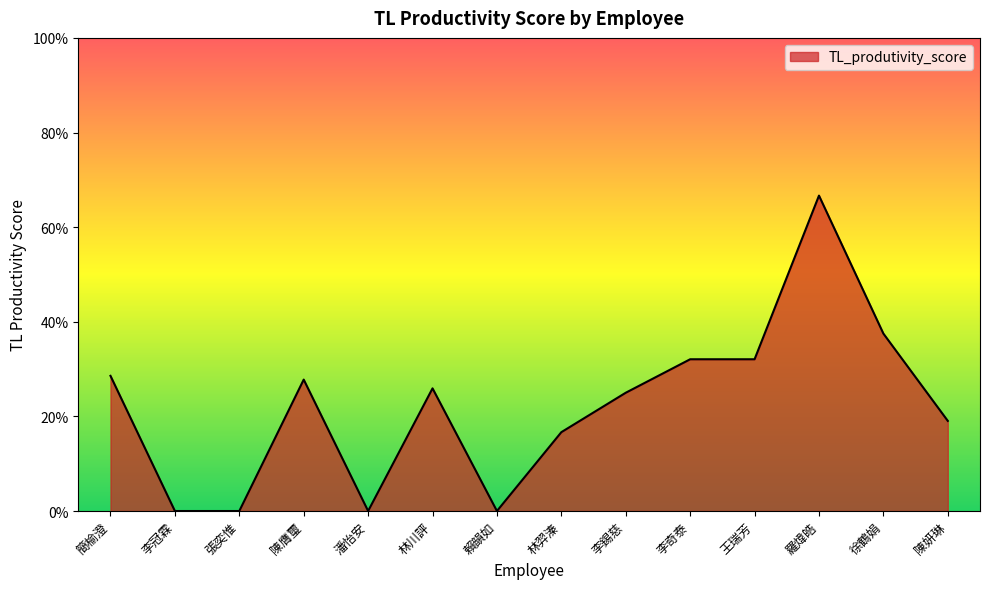

Is this an area chart (filled region under the line)?

Yes